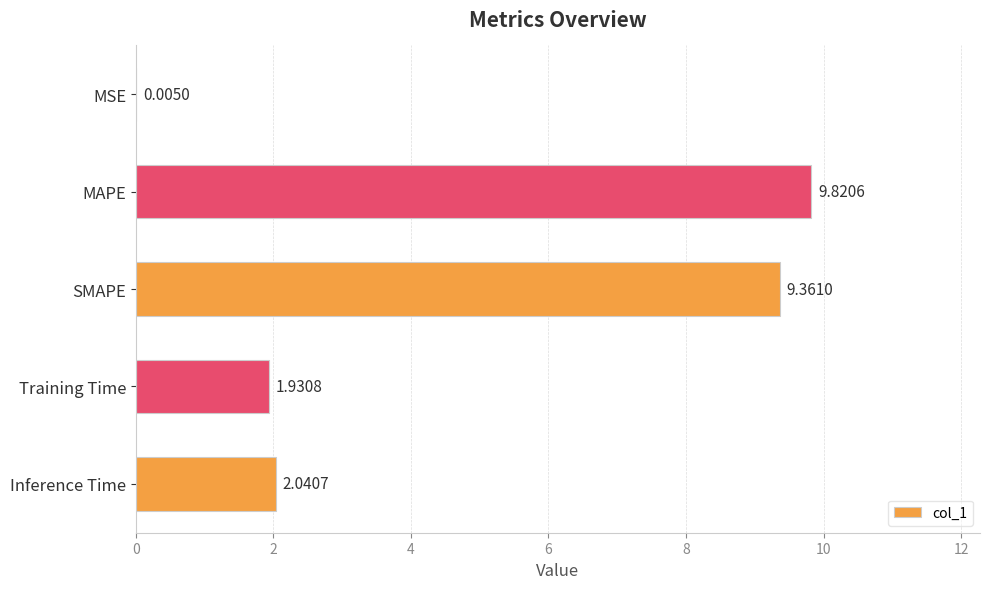

At which label is the value closest to 4?

Inference Time